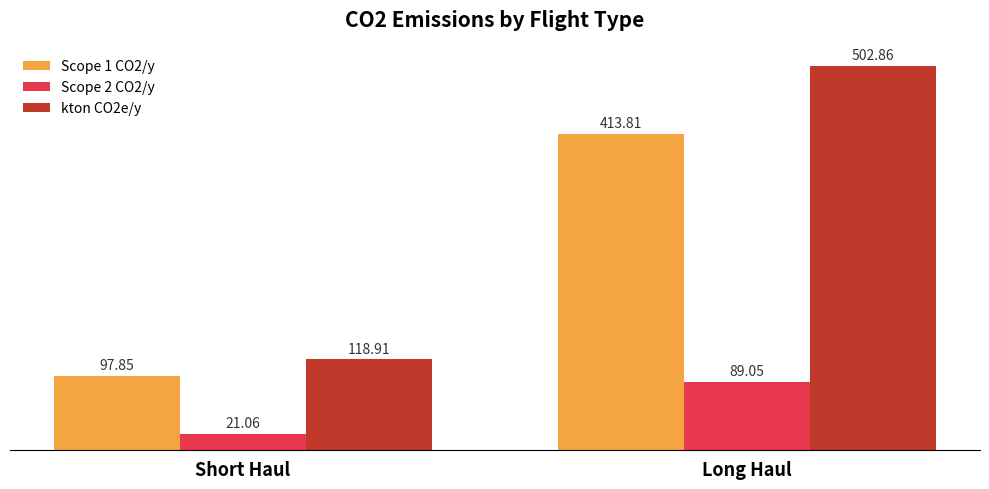

What is the value of the kton CO2e/y bar at the 2nd from the left?

502.9